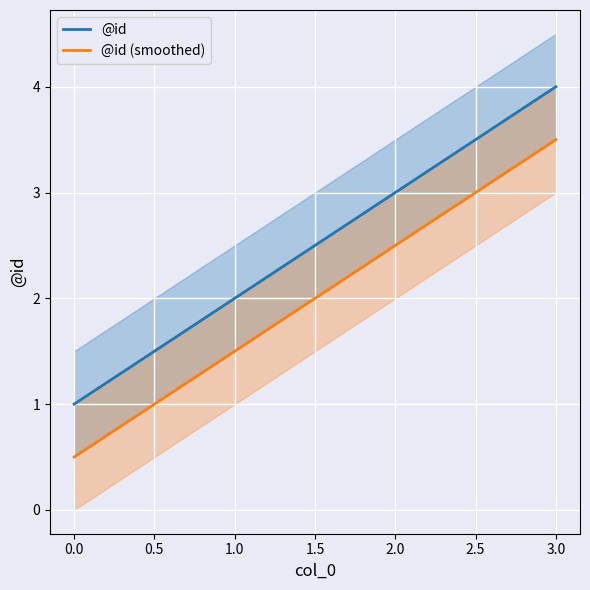

What is the smallest value displayed?

0.5